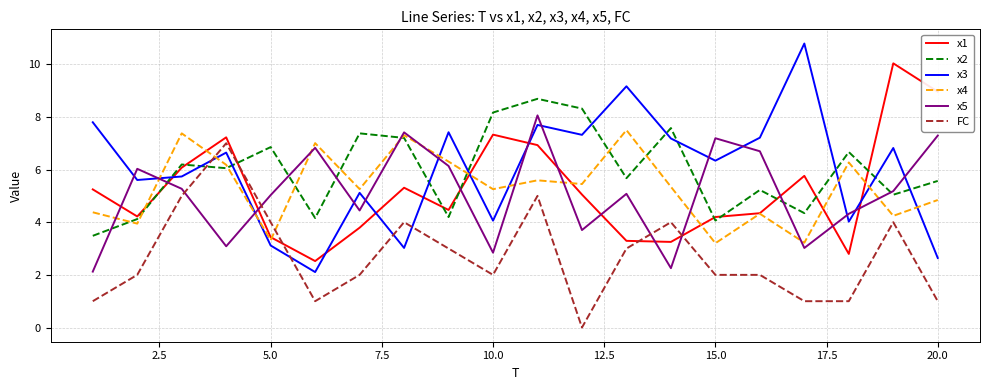

Rank the series by their maximum value, from highest to lowest.

x3, x1, x2, x5, x4, FC